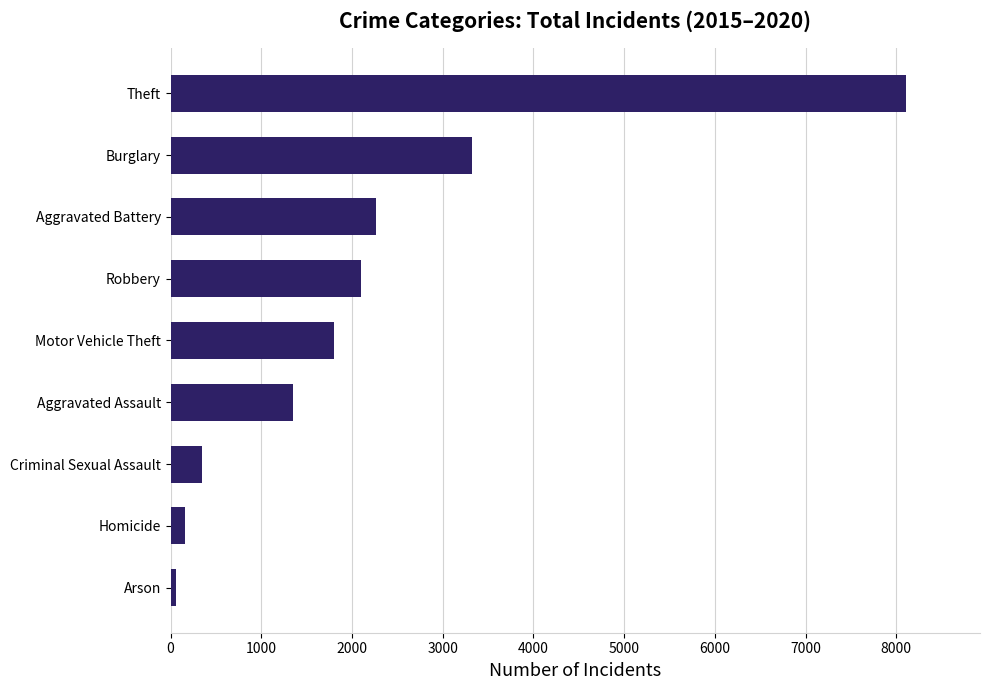

Reading top to bottom, transcribe all the data shown in this chart.

8112	3324	2263	2102	1800	1346	343	162	62